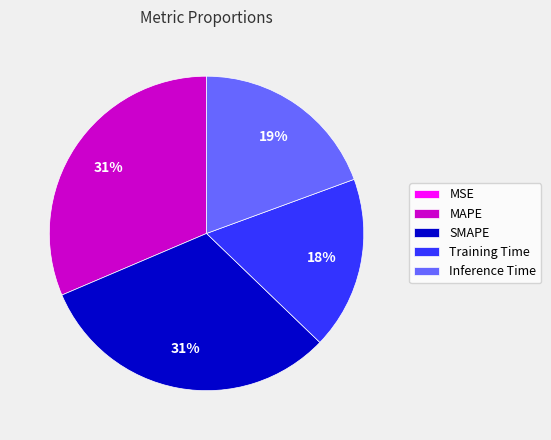

To the nearest percent, what is the combined percentage of MAPE and Training Time?

49%